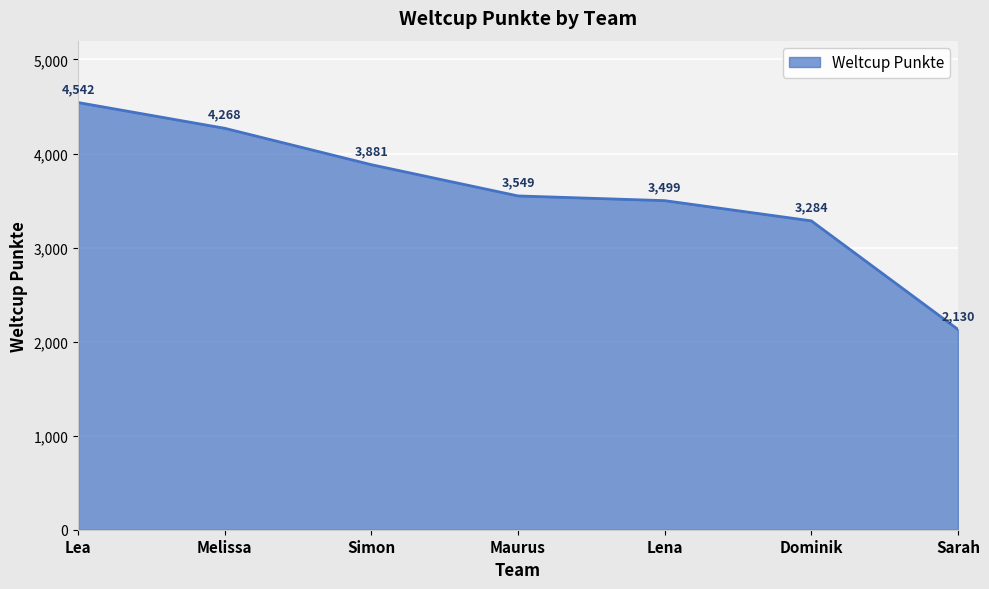

What position from the right is Maurus?

4